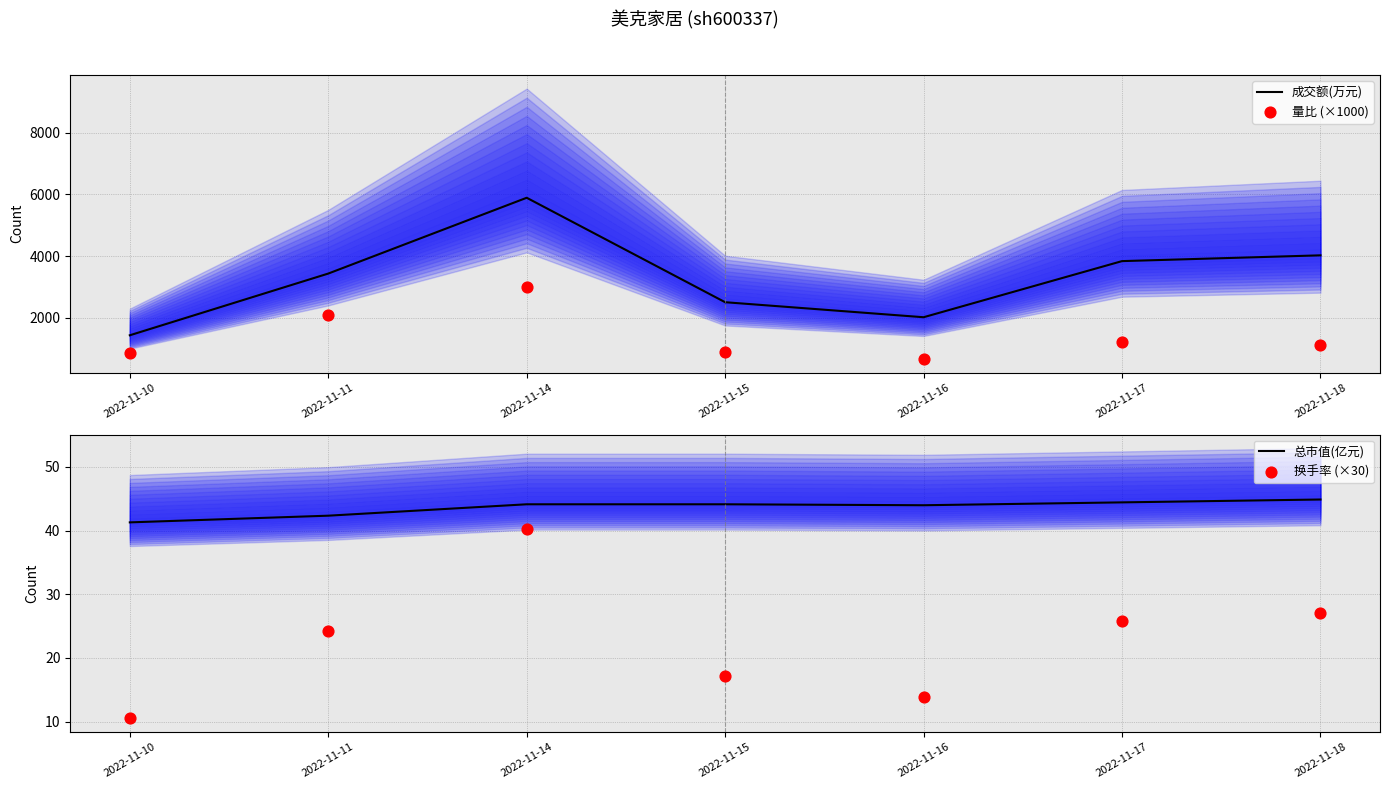

Which series has the largest total across all categories?

成交额(万元)